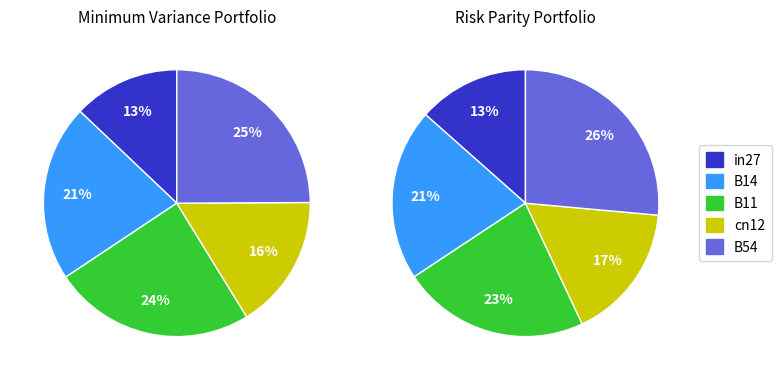

The B54 slice represents 11% of the pie. True or false?

False